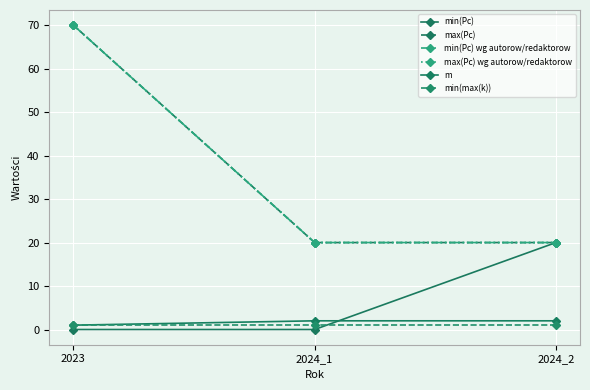

Reading left to right, extract all data points from this chart.

min(Pc): 0	0	20
max(Pc): 70	20	20
min(Pc) wg autorow/redaktorow: 70	20	20
max(Pc) wg autorow/redaktorow: 70	20	20
m: 1	2	2
min(max(k)): 1	1	1